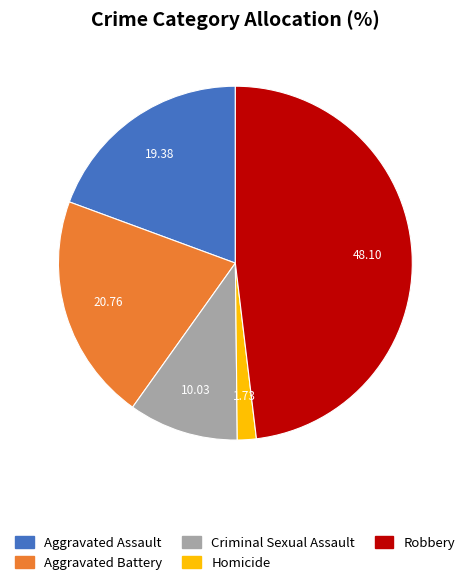

Combined, do Robbery and Aggravated Assault account for over 50%?

Yes